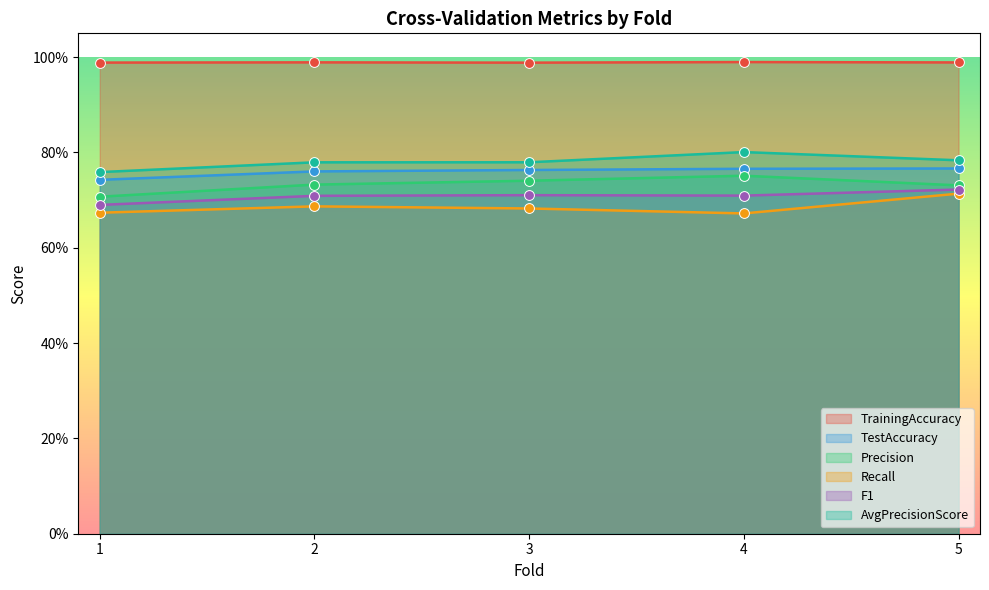

What are all the series names shown in the legend?

TrainingAccuracy, TestAccuracy, Precision, Recall, F1, AvgPrecisionScore